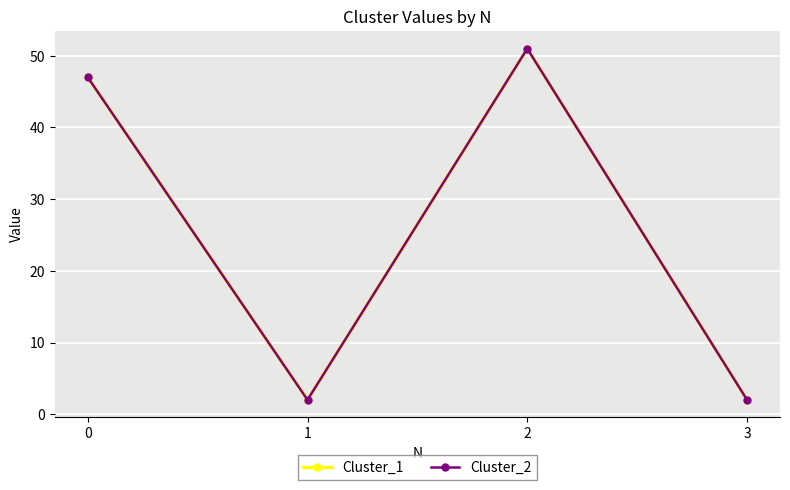

What is the value of the Cluster_1 point at the 3rd from the left?

51